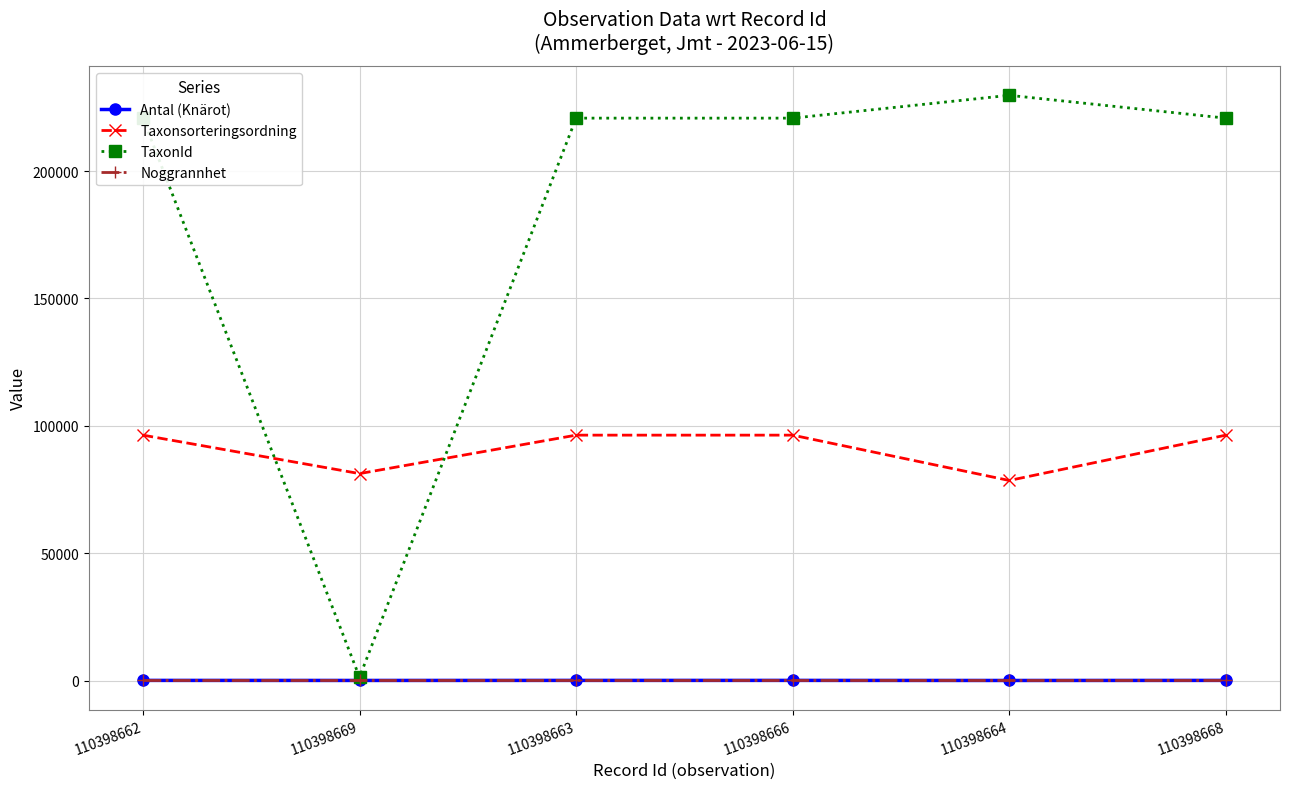

Which series has the largest total across all categories?

TaxonId